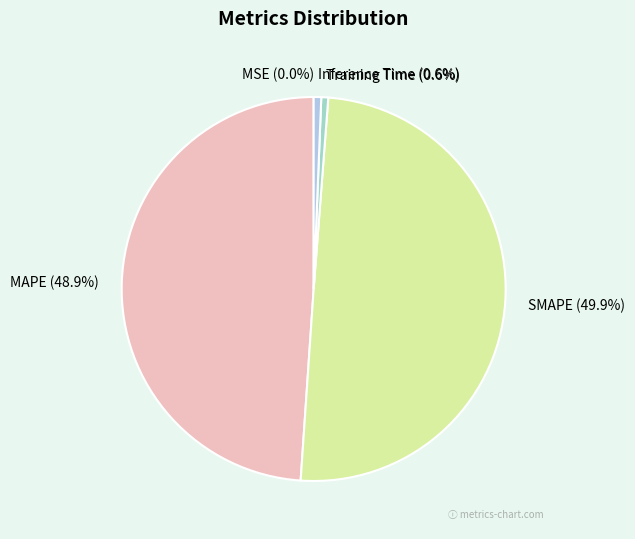

Is MAPE the majority of the pie?

No